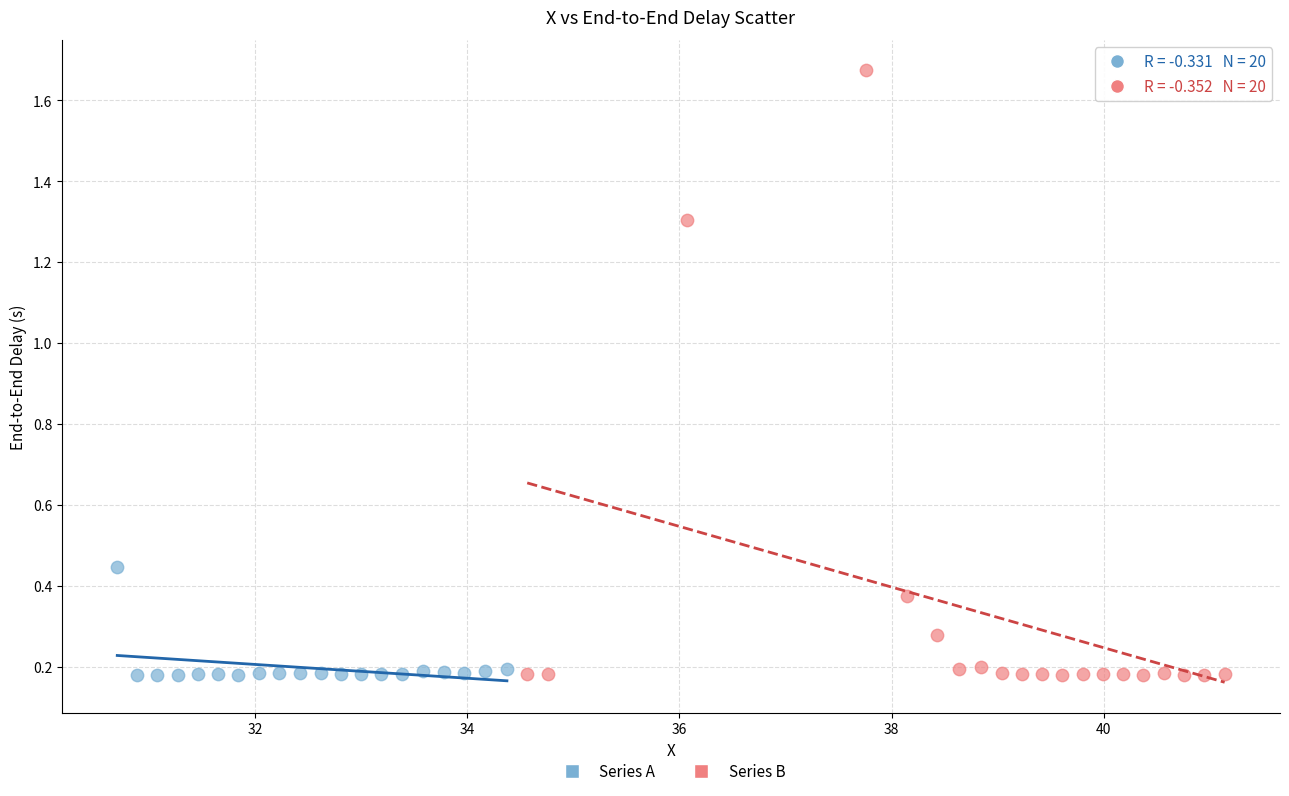

Which series reaches the maximum Y coordinate?

Series B